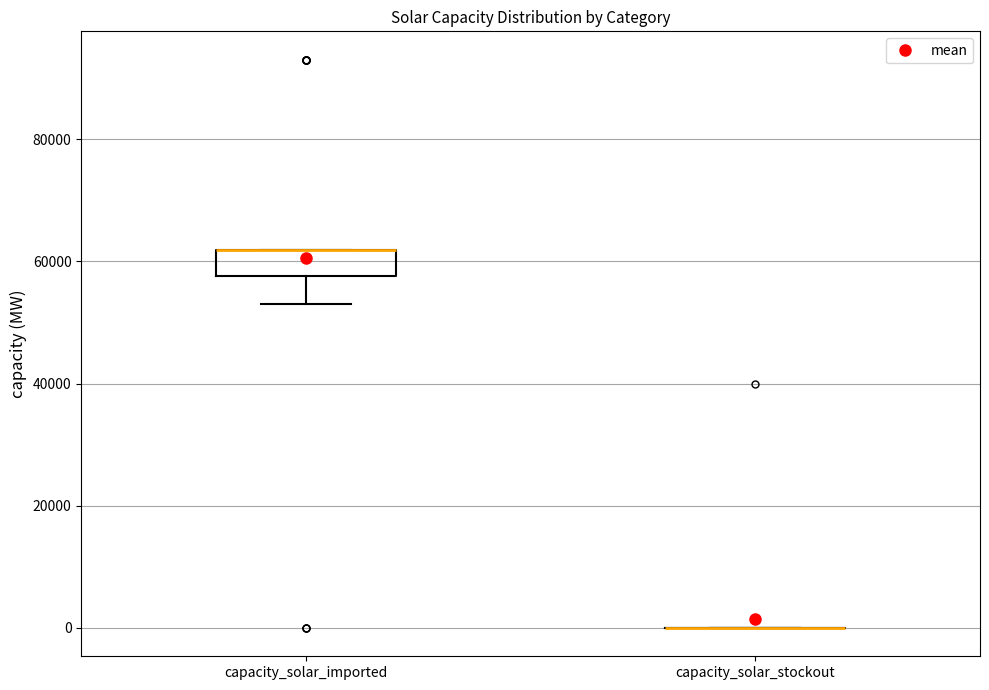

Reading left to right, read every box against the y-axis: the position of its median line, the range the box covers, and the ends of its whiskers. The values are not printed on the chart, so give them approximately, as read against the axis.

capacity_solar_imported: median 62000 (drawn on the box's upper edge), box 58000 to 62000, whiskers 54000 to 62000
capacity_solar_stockout: box collapsed to a line at 0, whiskers 0 to 0